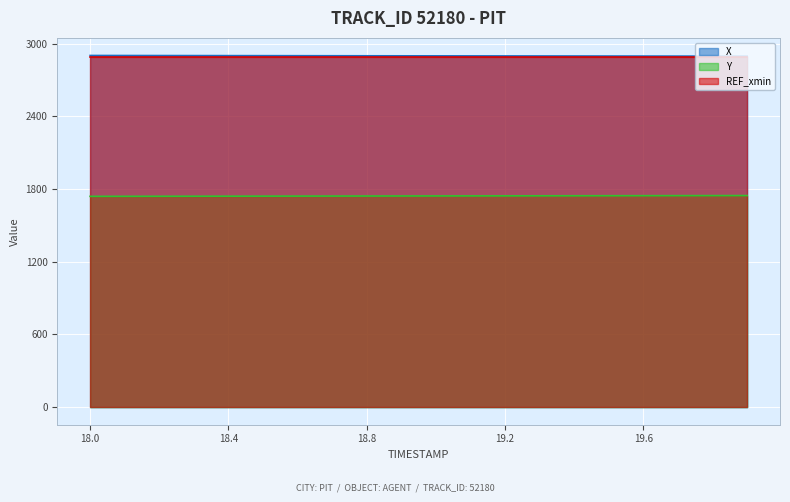

True or false: Y has more than 1 points higher than both neighbors.

False